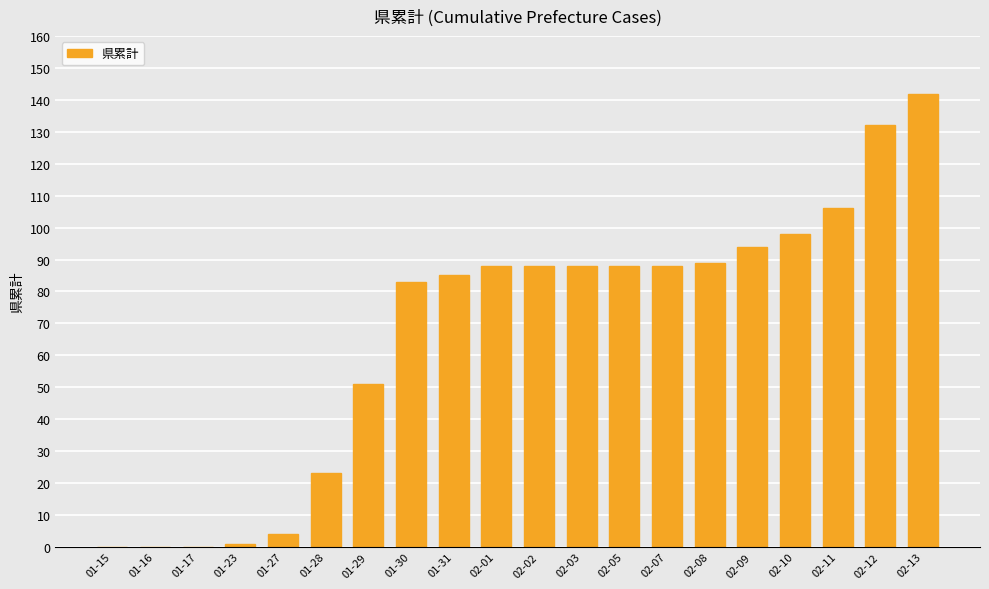

What is the change in value from 01-15 to 02-02?

+88